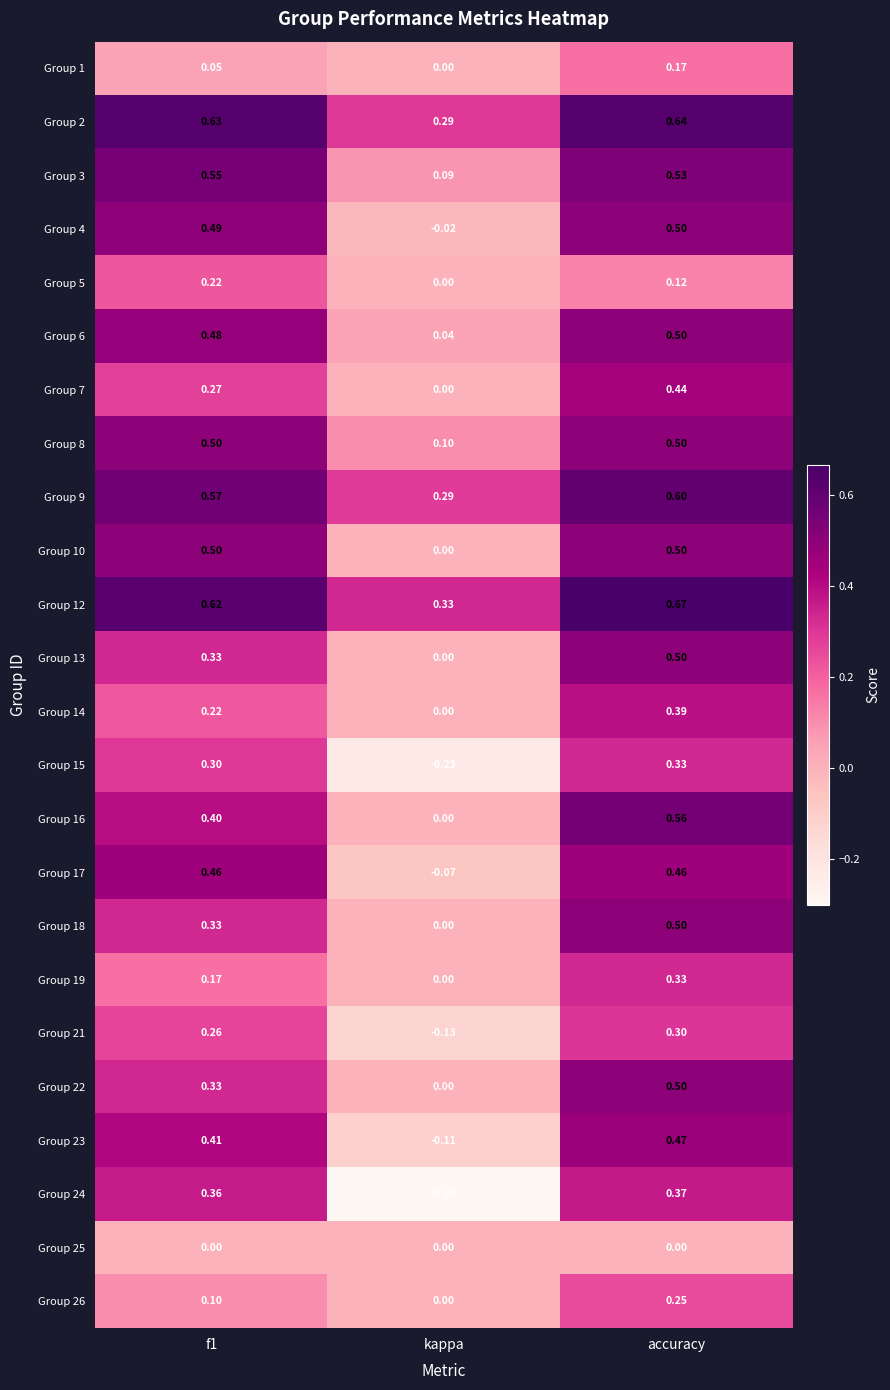

At which category is the sum across all series the highest?

accuracy